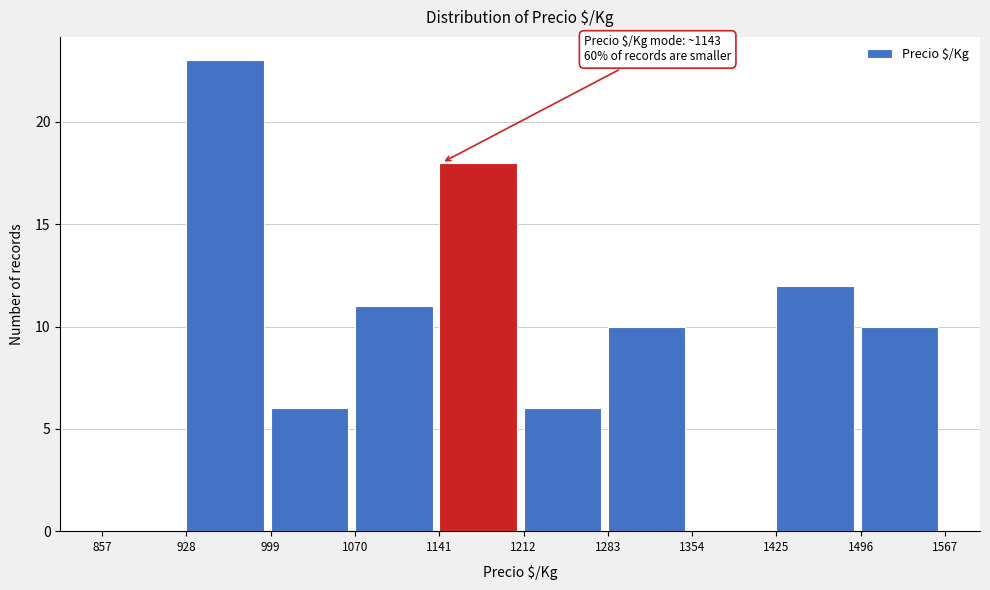

Over which range of the x-axis is the bar tallest?

928 to 999